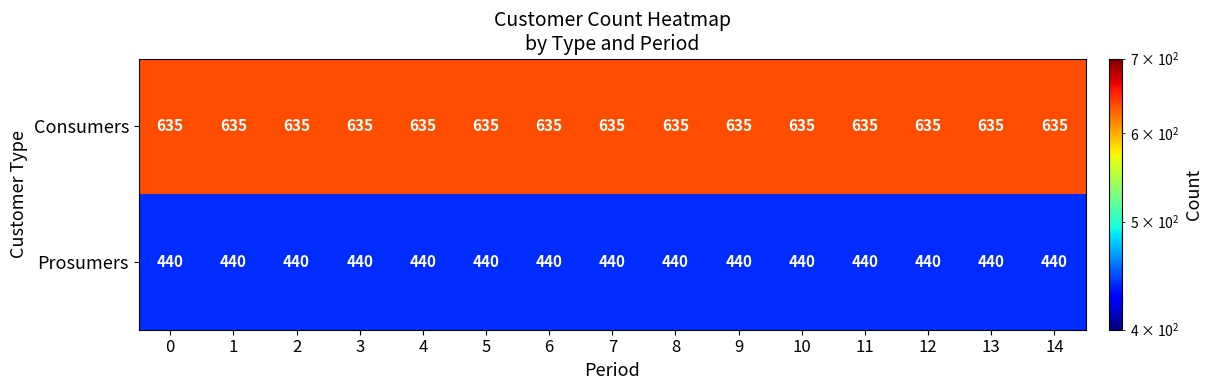

List the series in order of their peak value, lowest first.

Prosumers, Consumers